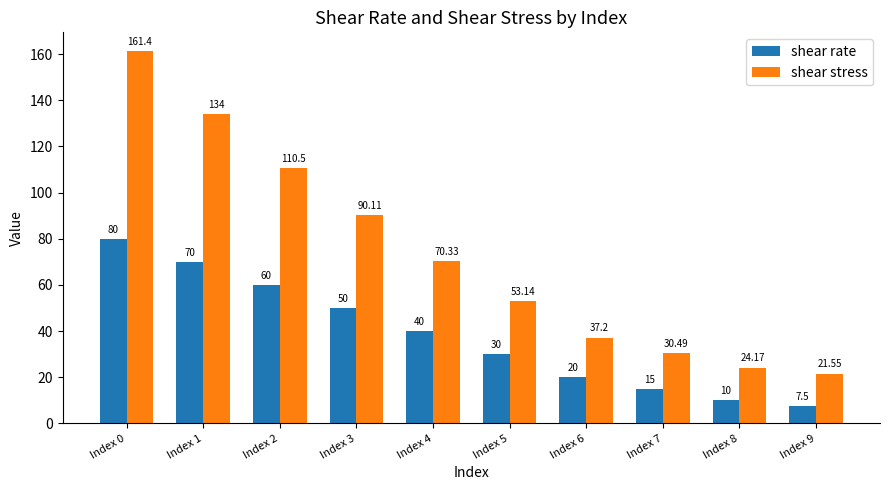

True or false: shear stress has a value of 57.4 at Index 6.

False